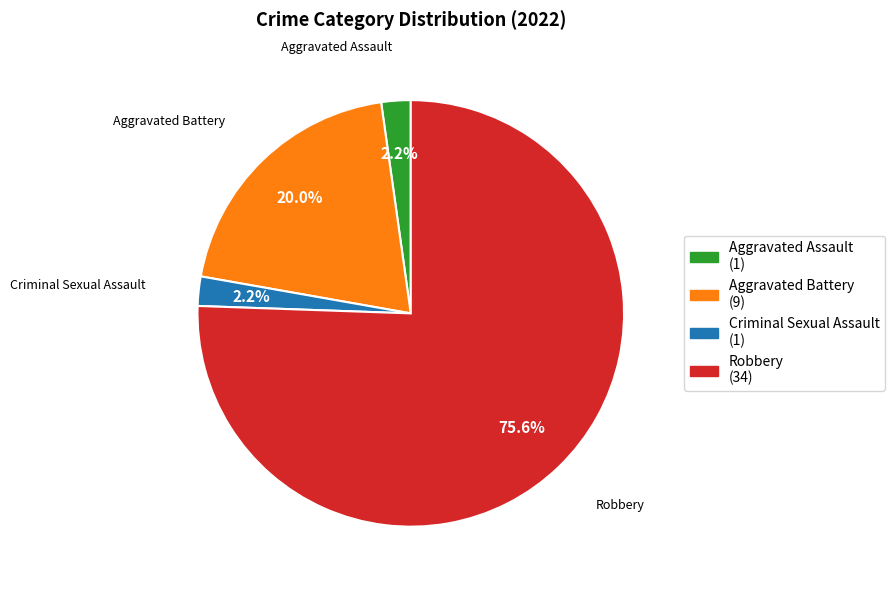

Do Robbery and Aggravated Assault together represent more than half of the pie?

Yes